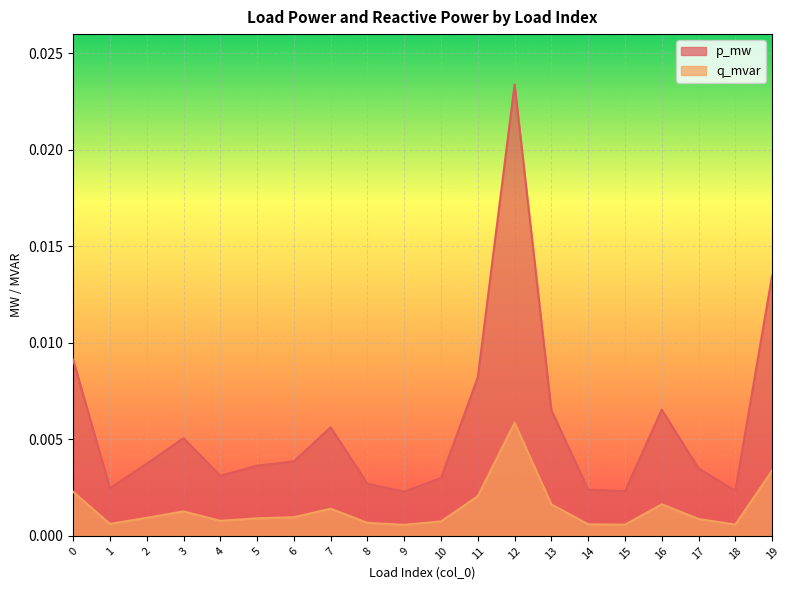

True or false: q_mvar and p_mw intersect in this chart.

False